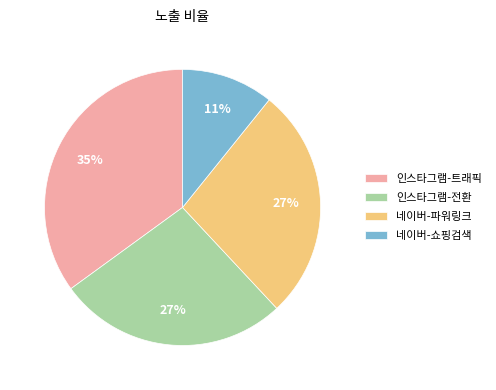

Approximately how many times larger is the value at 네이버-파워링크 compared to 인스타그램-트래픽?

0.8